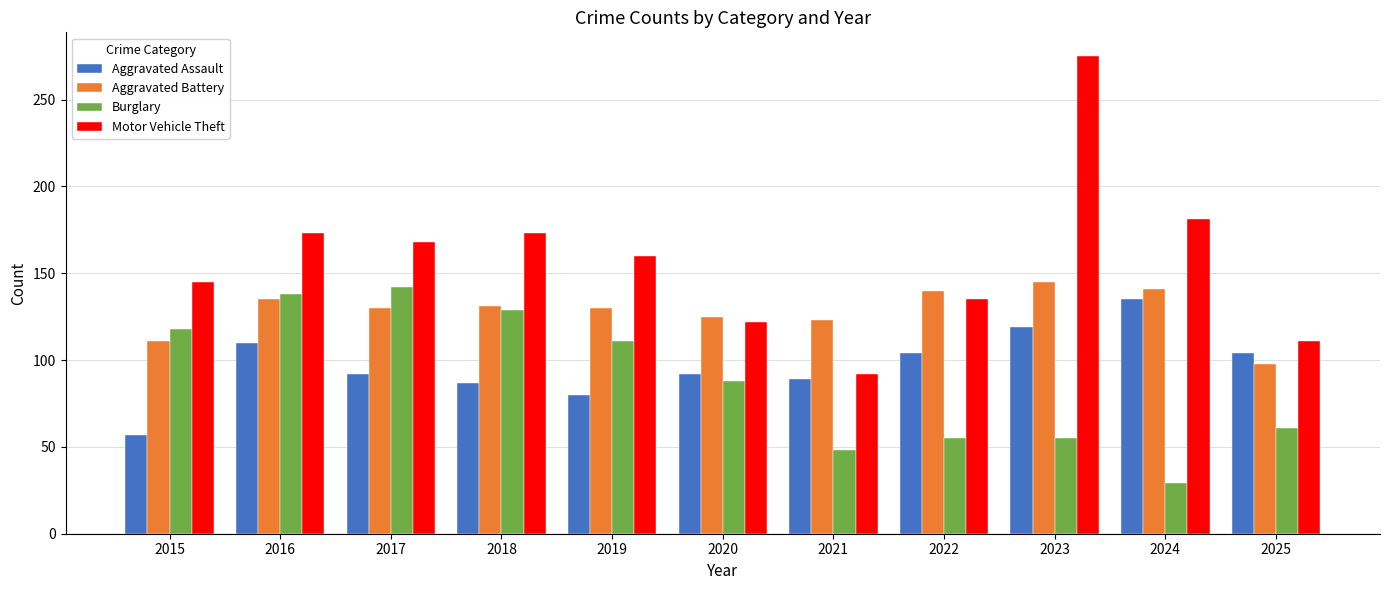

Between 2021 and 2025, which series saw the biggest shift?

Aggravated Battery